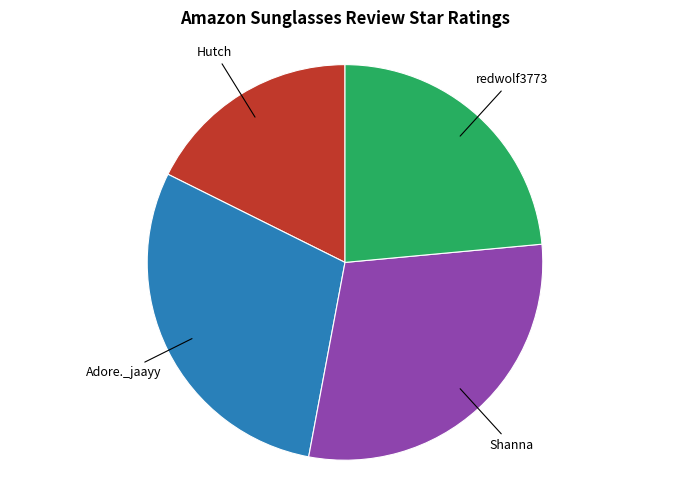

Which slice is the smallest?

Hutch